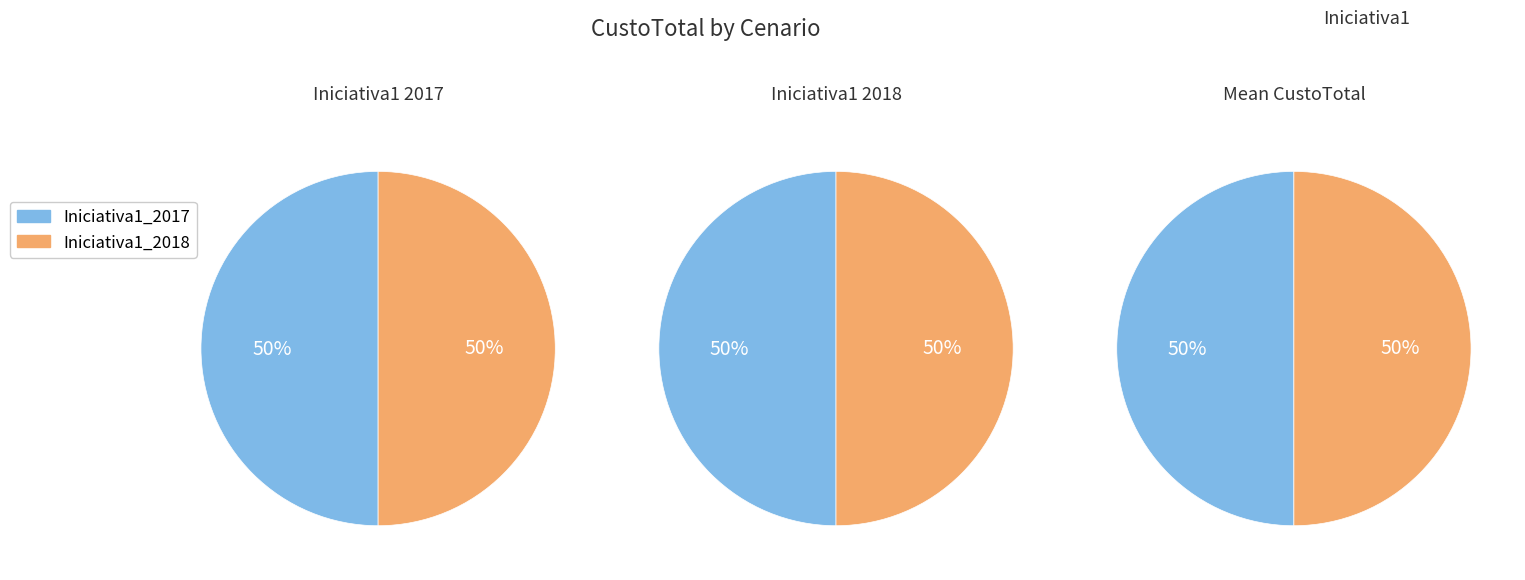

The 2017 slice represents 50% of the pie. True or false?

True